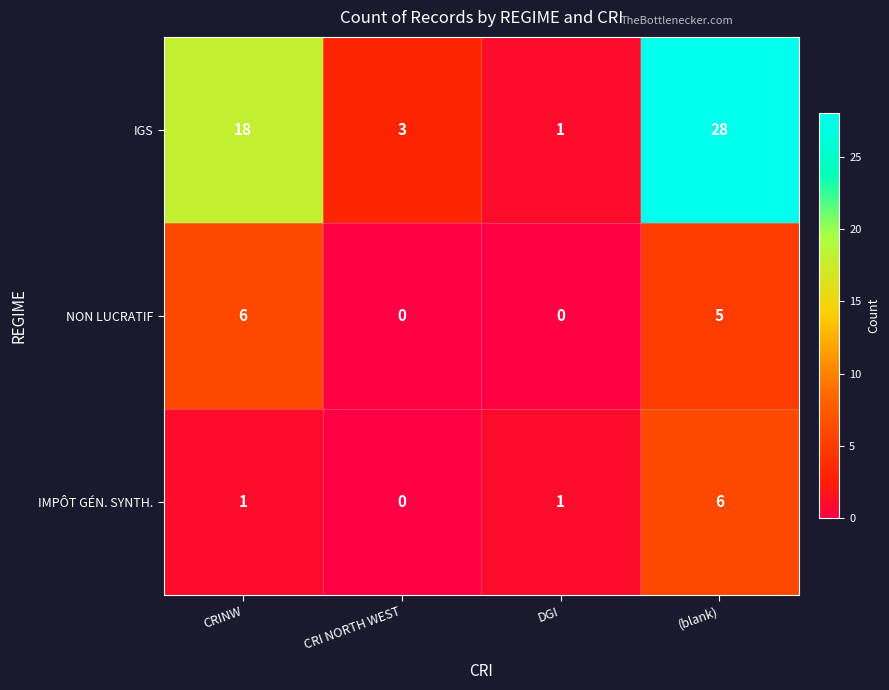

Where is NON LUCRATIF nearest to the value 3?

(blank)